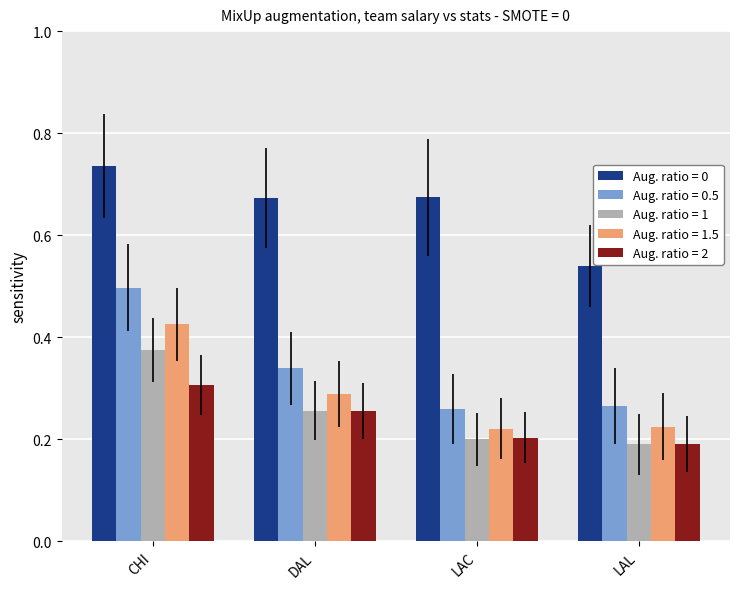

Does the chart contain any negative values?

No